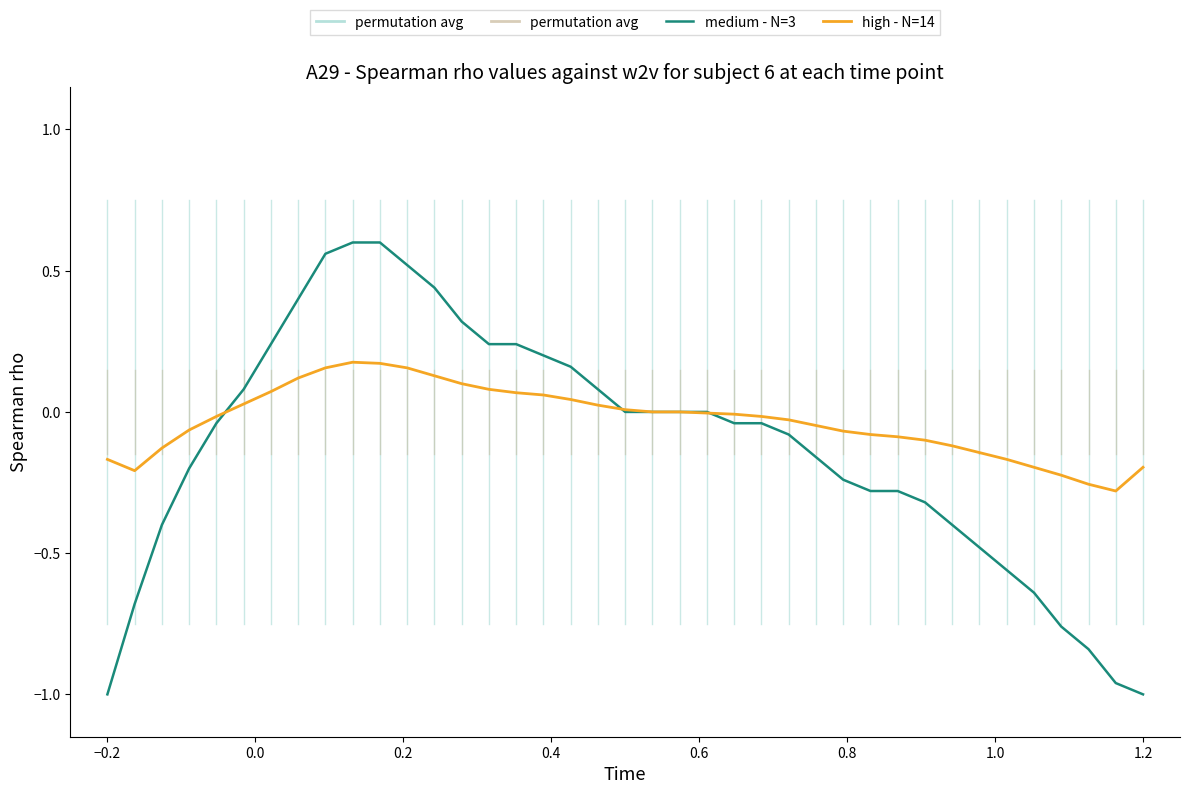

Which series has the widest spread of values?

medium - N=3